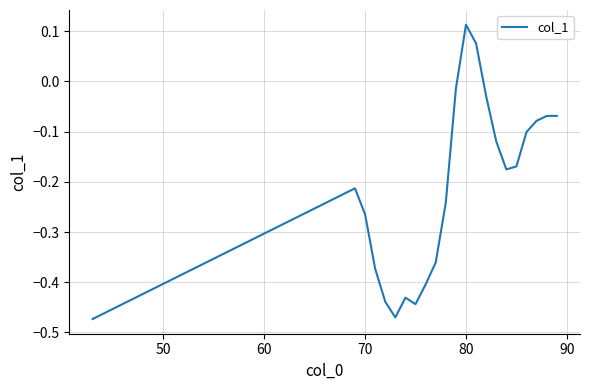

Does the chart display data point markers on the line(s)?

No